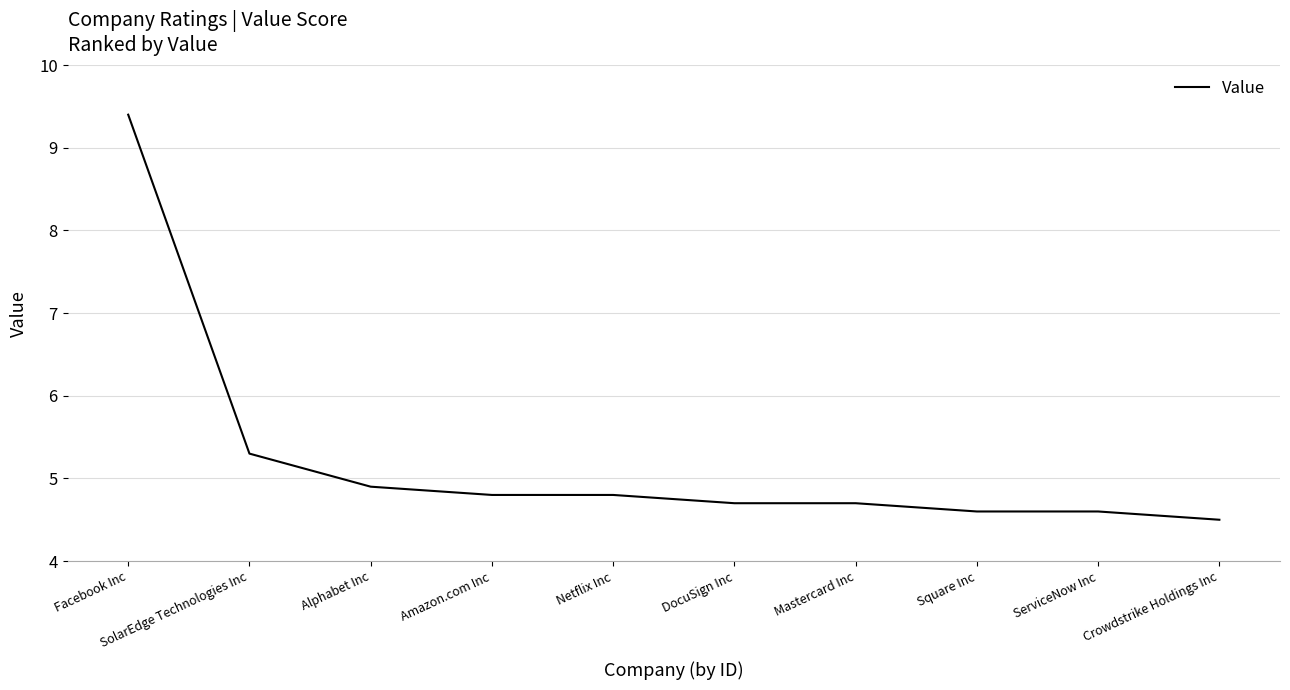

Which category has the lowest value across all series?

Crowdstrike Holdings Inc